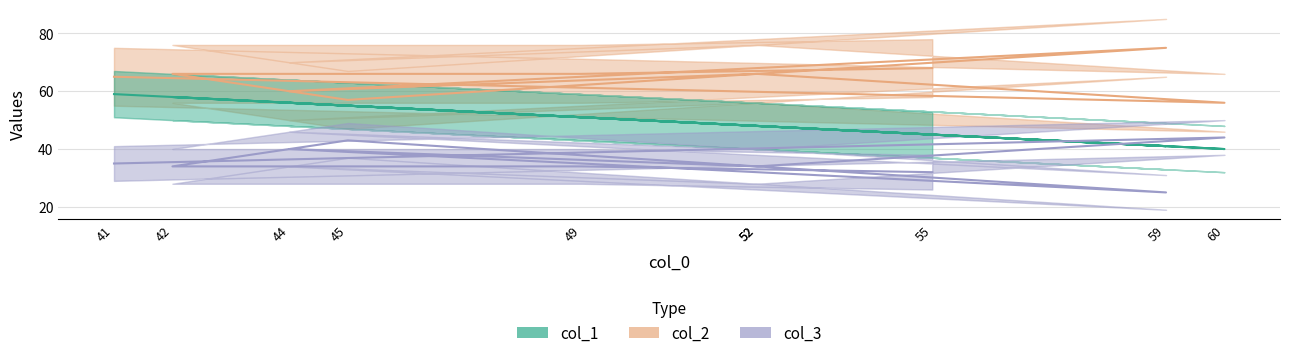

True or false: col_2 and col_1 intersect in this chart.

False